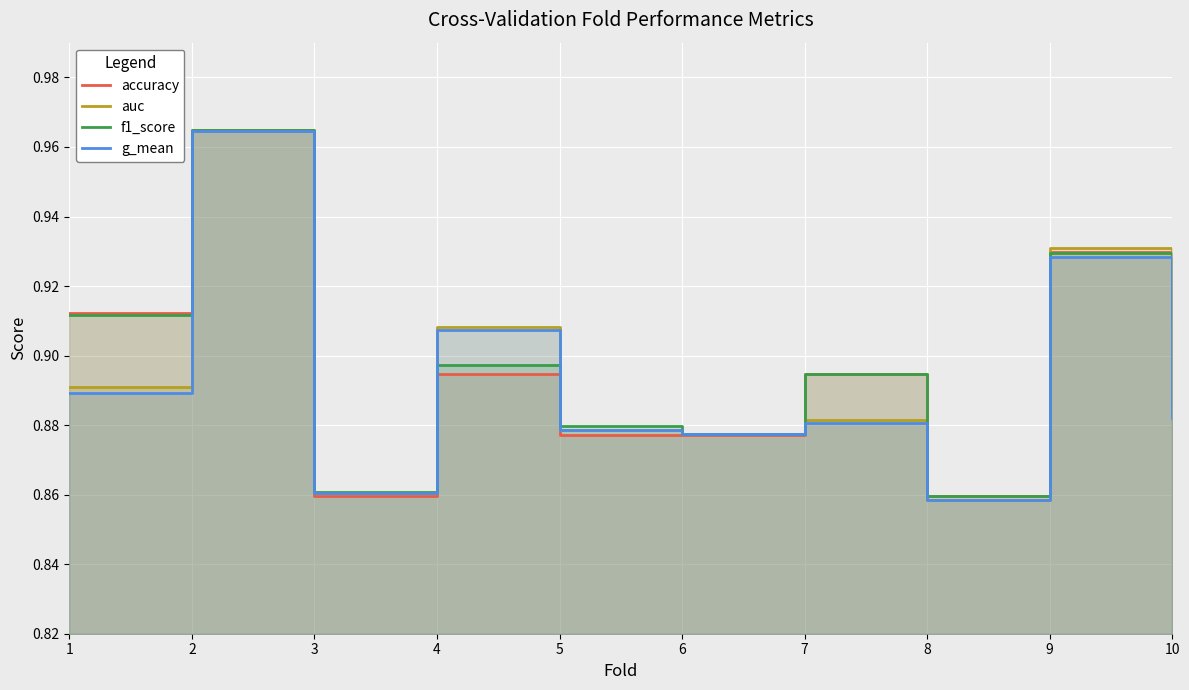

At which label is auc closest to 0?

8